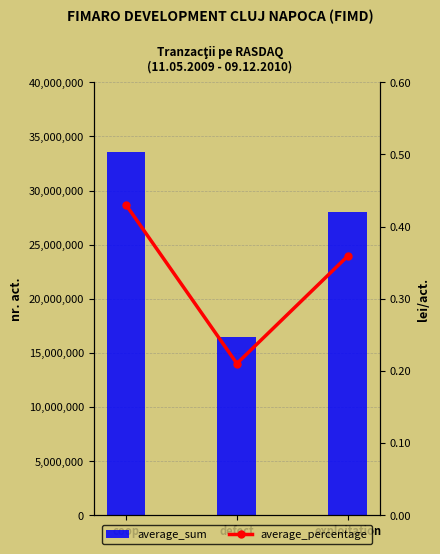

How many bars are there in each group?

2